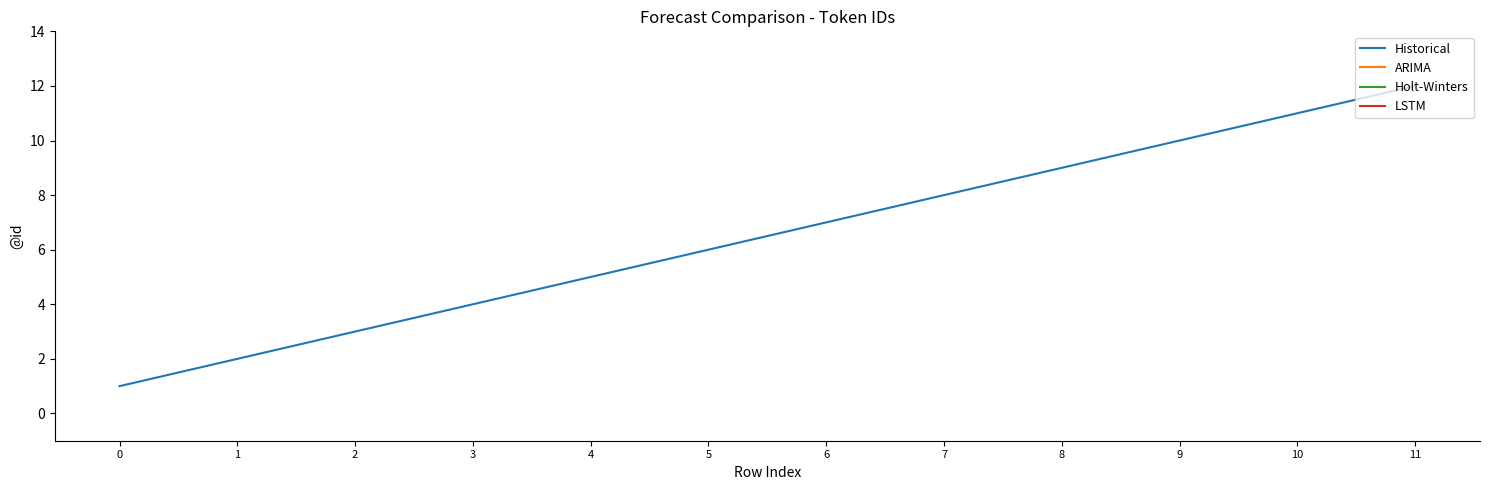

Which has a higher value, 2 or 0?

2